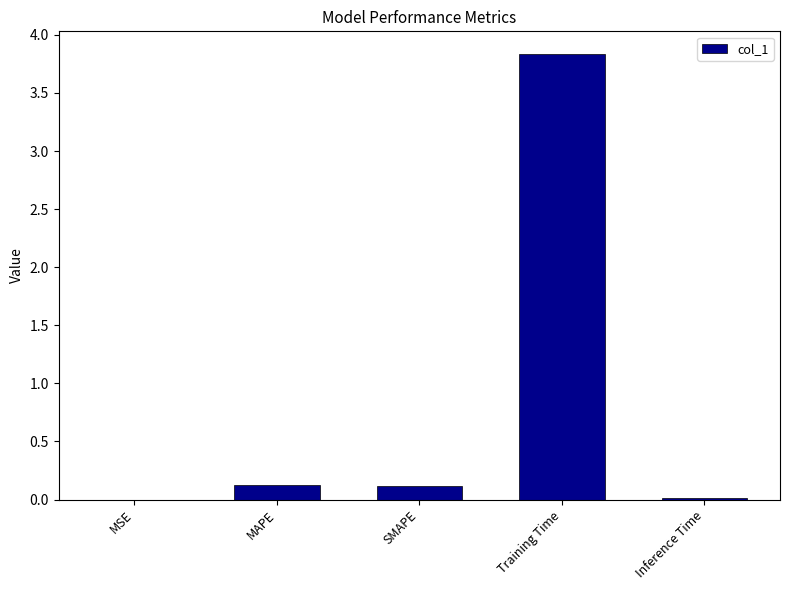

Is it true that the value at Inference Time is 0.0?

True